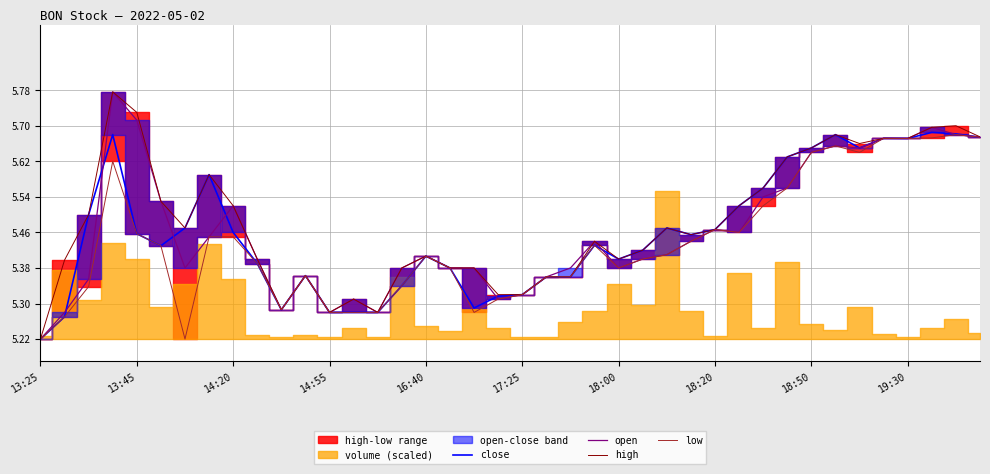

At 22, list the series in order from smallest to largest.

close, high, low, open